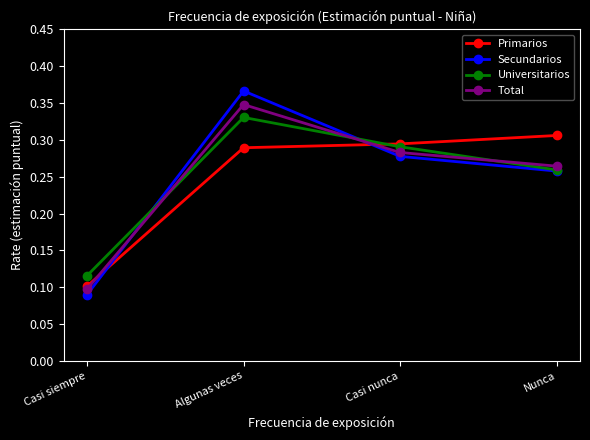

At which label does Universitarios reach its minimum?

Casi siempre